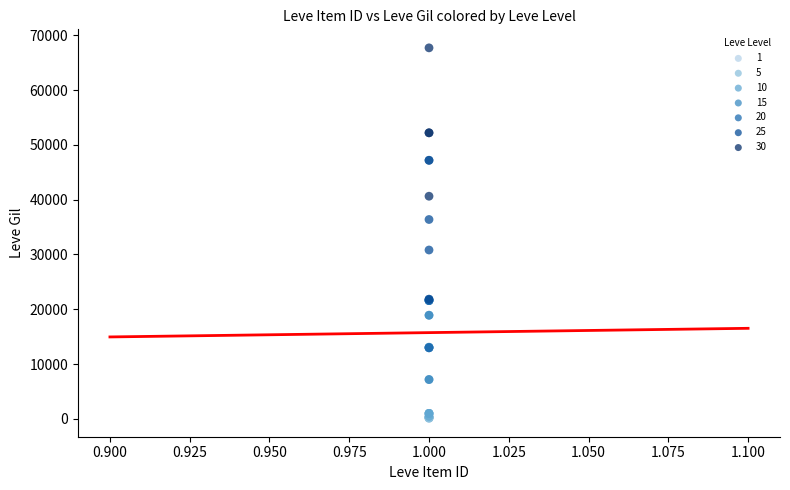

Which series reaches the maximum Y coordinate?

30